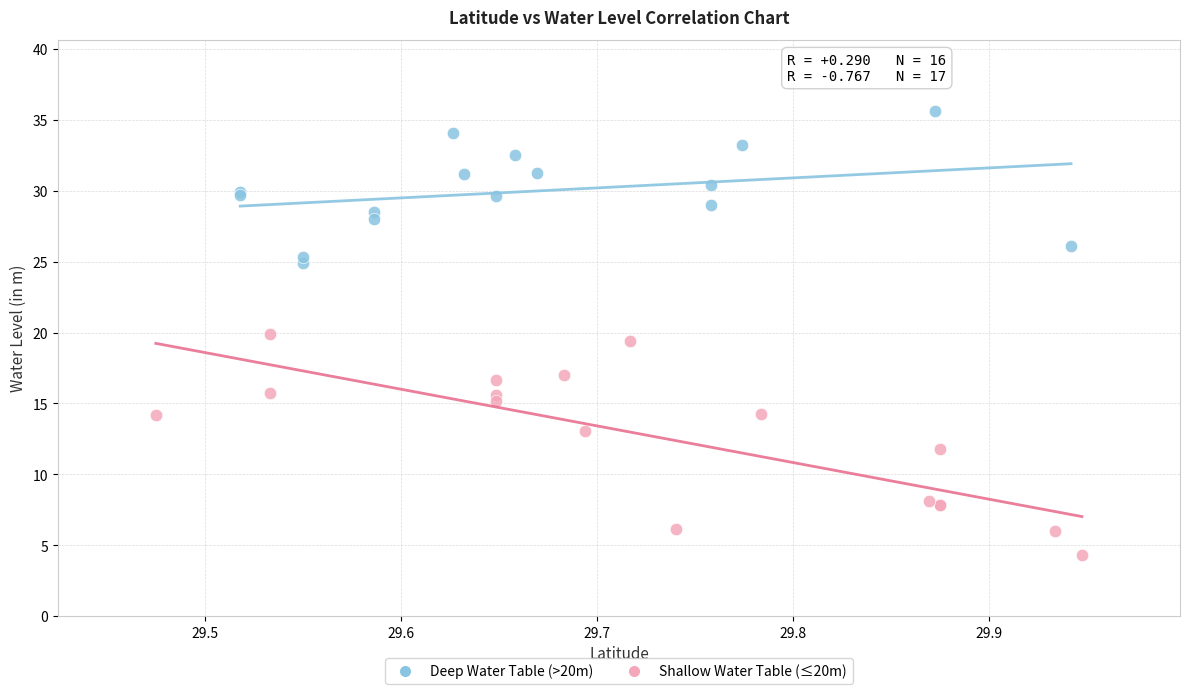

Which series contains the lowest Y value?

Shallow Water Table (≤20m)